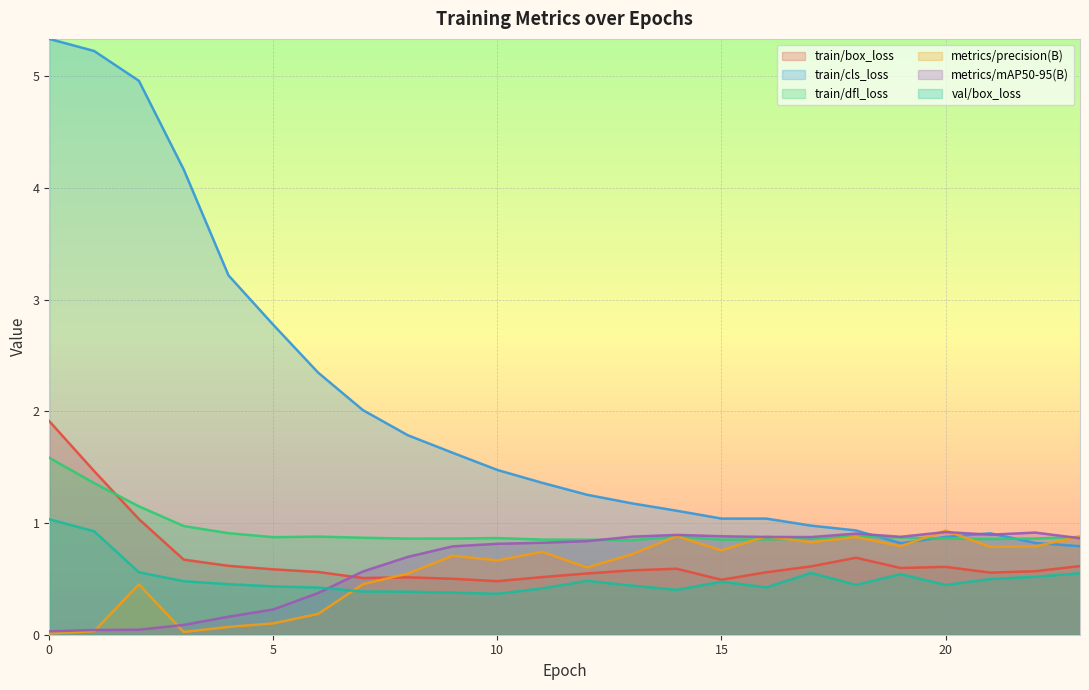

Which series has the largest range (max minus min)?

train/cls_loss